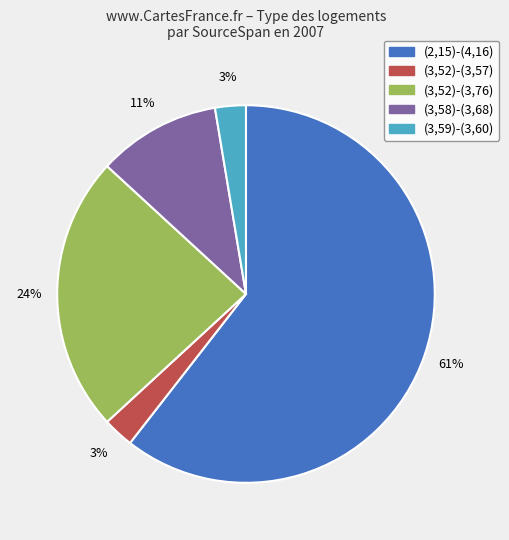

Which has a higher value, (3,58)-(3,68) or (3,52)-(3,76)?

(3,52)-(3,76)